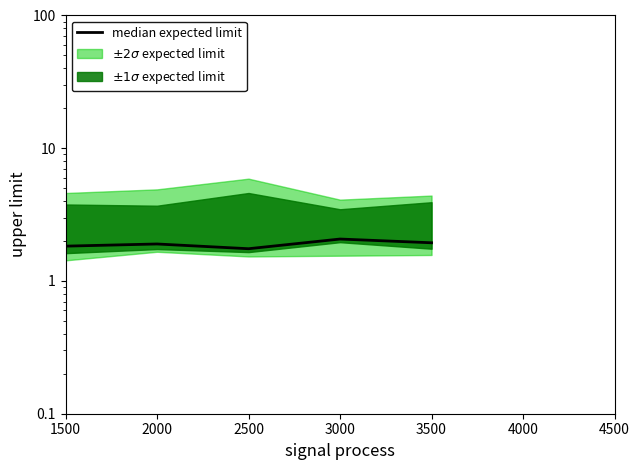

Rank the categories by value from highest to lowest.

3000, 3500, 2000, 1500, 2500